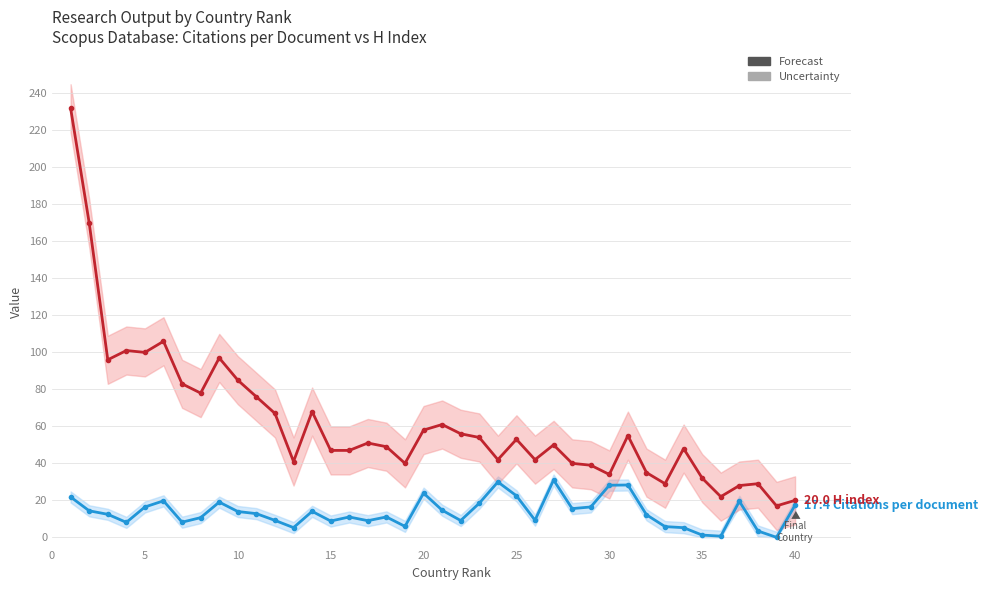

Does the chart display data point markers on the line(s)?

Yes